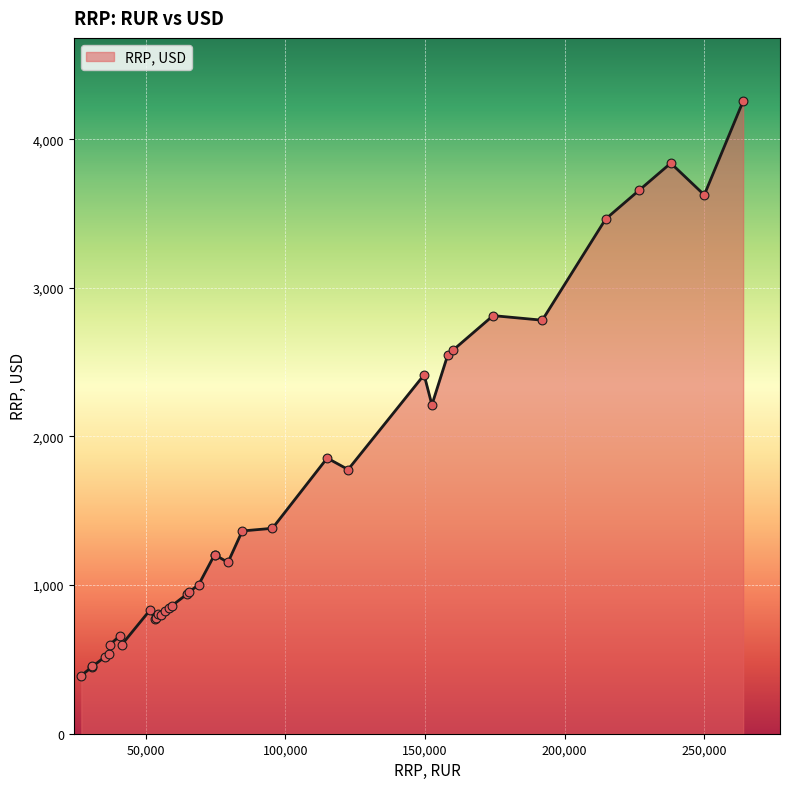

What is the ratio of the value at 51500 to the value at 115000?

0.4